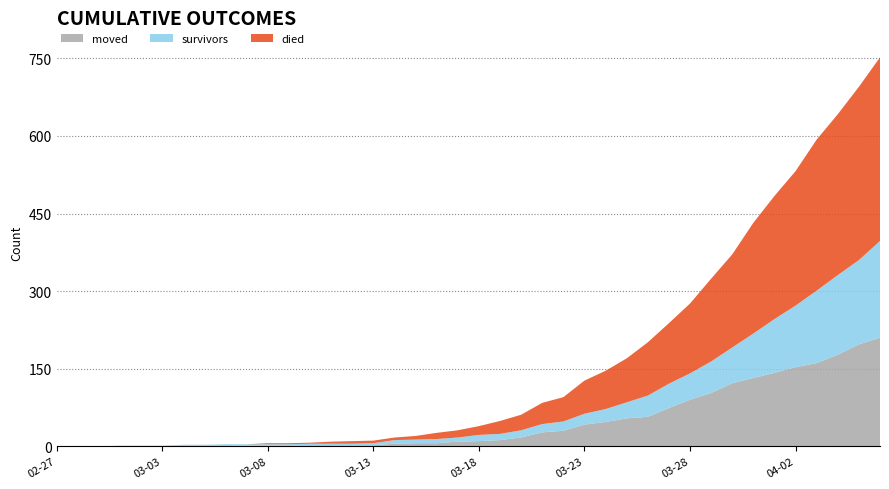

Reading left to right, list all the values displayed in this chart.

survivors: 0	0	0	0	0	0	2	2	2	3	3	3	3	3	3	4	7	7	8	8	12	12	14	16	18	21	25	31	41	47	51	61	69	86	104	119	140	154	163	187
died: 0	0	0	0	0	0	0	0	0	0	2	2	2	4	5	5	5	7	12	14	17	25	30	41	47	64	74	85	103	117	135	160	180	214	238	260	292	311	335	355
moved: 0	0	0	1	1	1	1	1	2	1	1	1	2	2	2	2	5	6	6	9	10	12	17	27	30	42	47	54	57	74	90	103	122	132	142	153	161	177	197	210